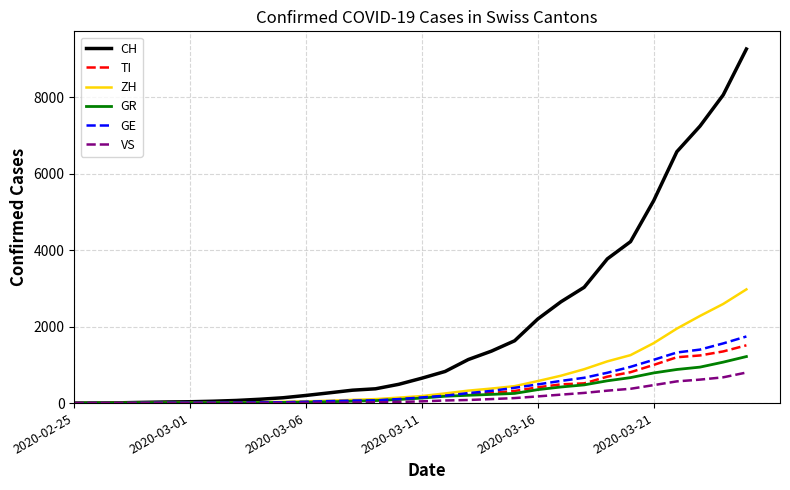

What is the maximum value shown in the chart?

9260